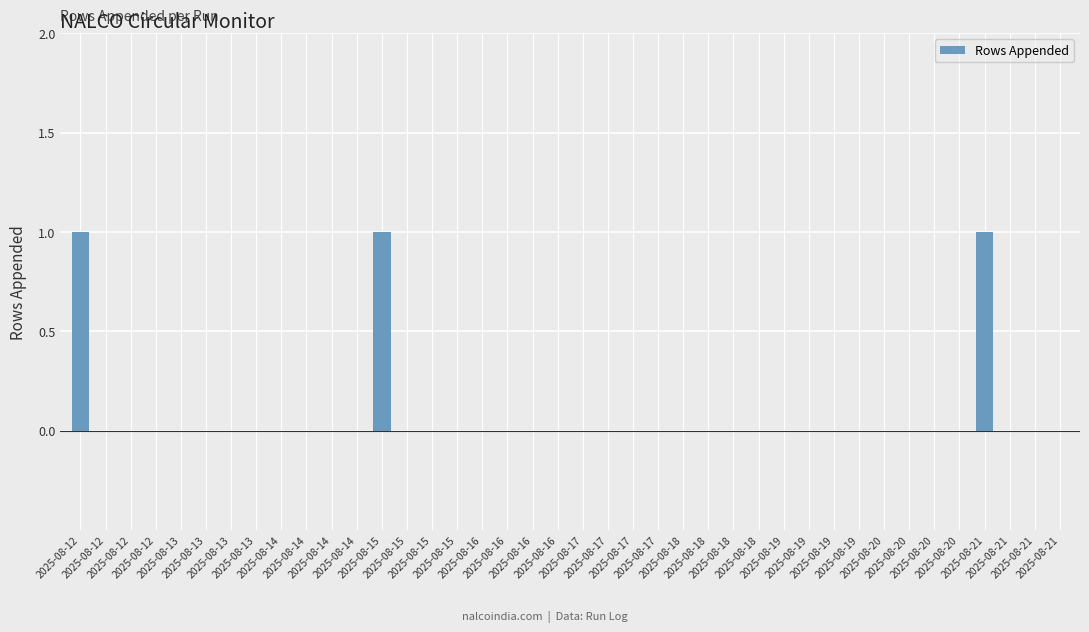

Does the chart contain stacked bars?

No